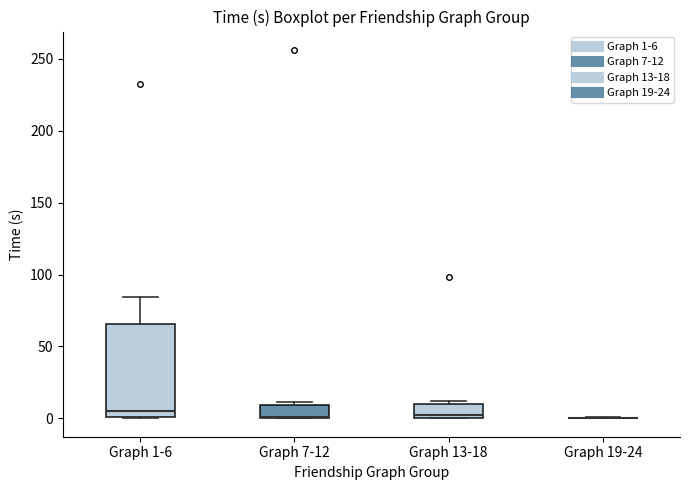

Reading left to right, transcribe this box plot: for each box, give where its median line is, the range the box spans, and where its two whiskers end, as read against the y-axis. The values are not printed on the chart, so give them approximately, as read against the axis.

Graph 1-6: median 5, box 0 to 65, whiskers 0 to 85
Graph 7-12: median 0 (drawn on the box's lower edge), box 0 to 10, whiskers 0 to 10 (just above the box's upper edge)
Graph 13-18: median 0 (just above the box's lower edge), box 0 to 10, whiskers 0 to 10 (just above the box's upper edge)
Graph 19-24: box collapsed to a line at 0, whiskers 0 to 0